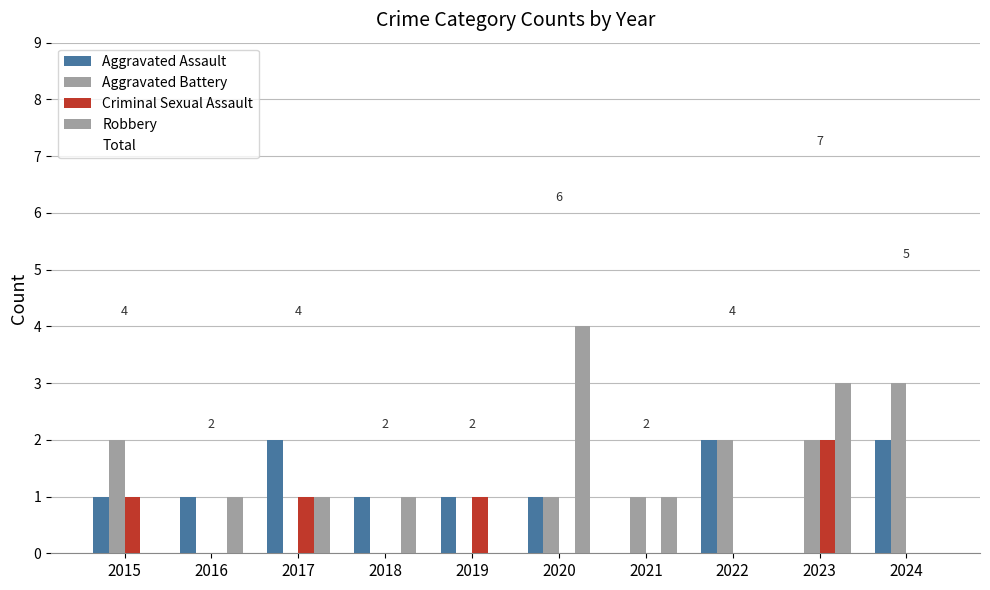

Between 2021 and 2019, which is larger?

2019